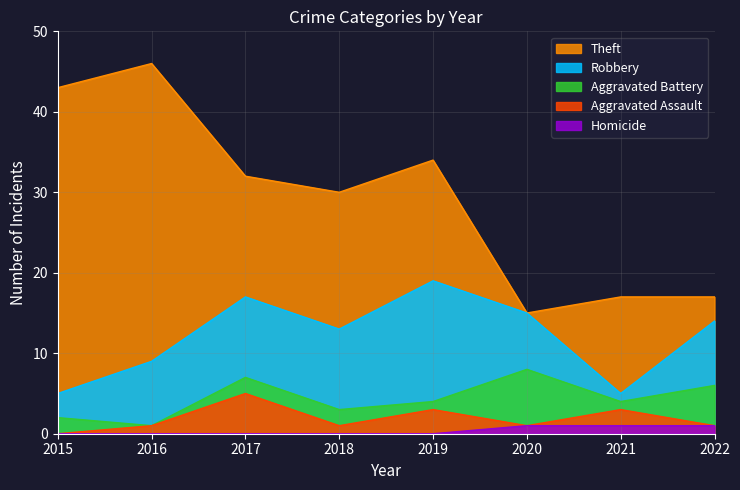

What is the difference between the maximum and second lowest values in the Aggravated Assault series?

4